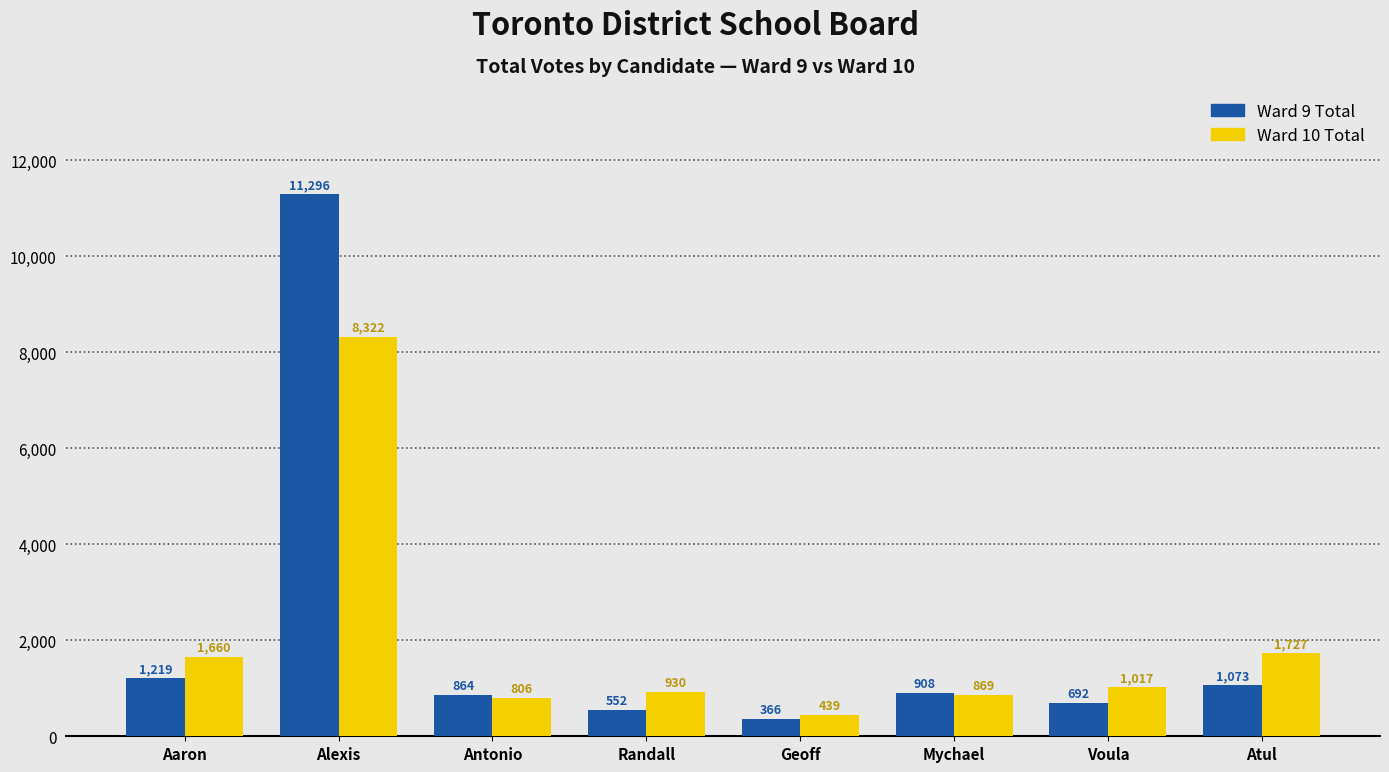

What is the minimum value for Ward 9 Total?

366